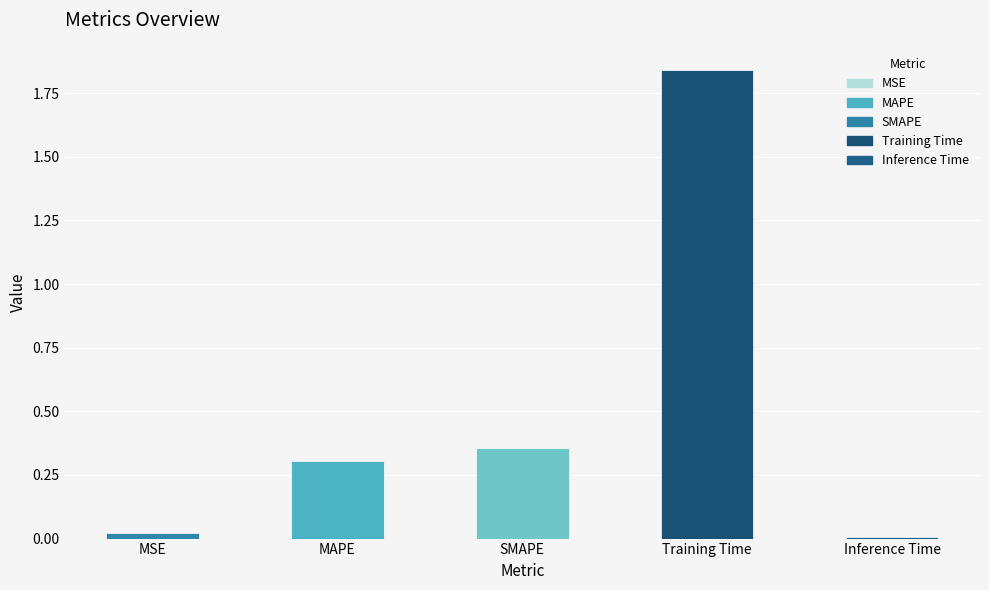

True or false: the data shows 2.7 at Training Time.

False